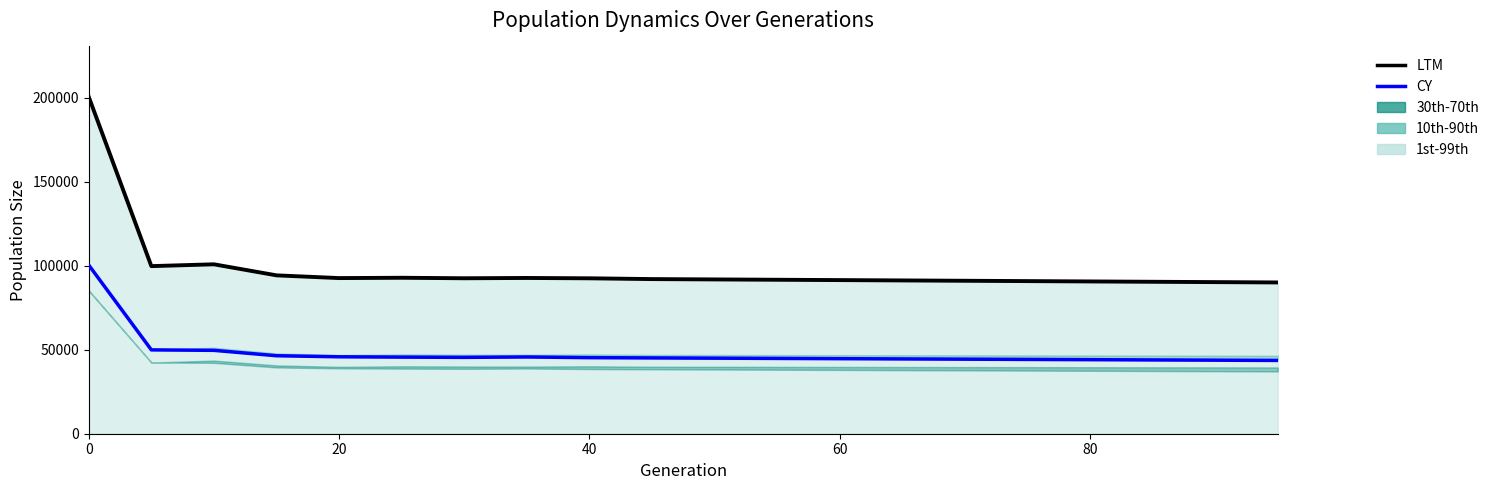

Which series has the widest spread of values?

size (LTM)